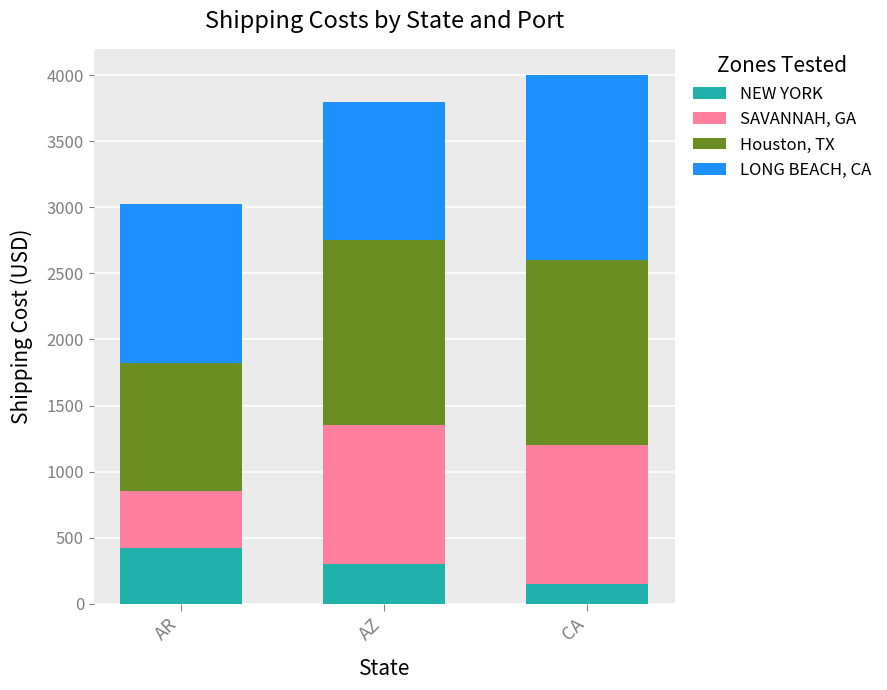

What is the total value across all series at AZ?

3800